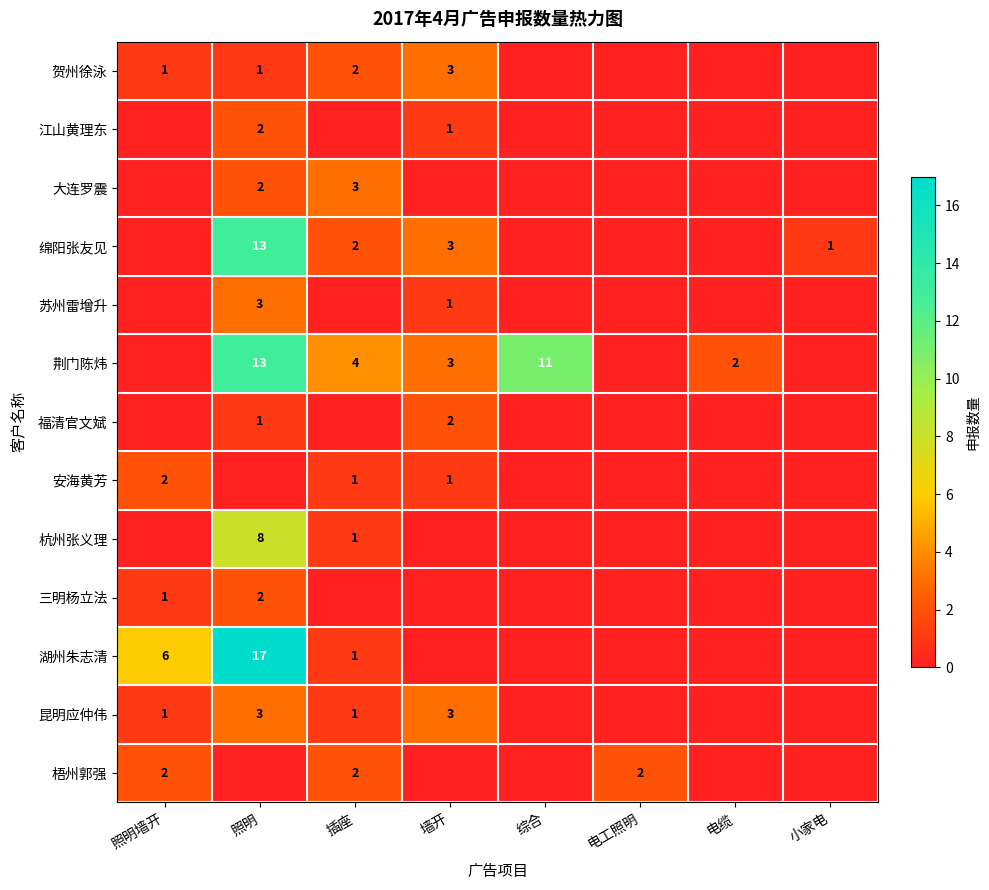

The 杭州张义理 series shows 12 at 照明. True or false?

False